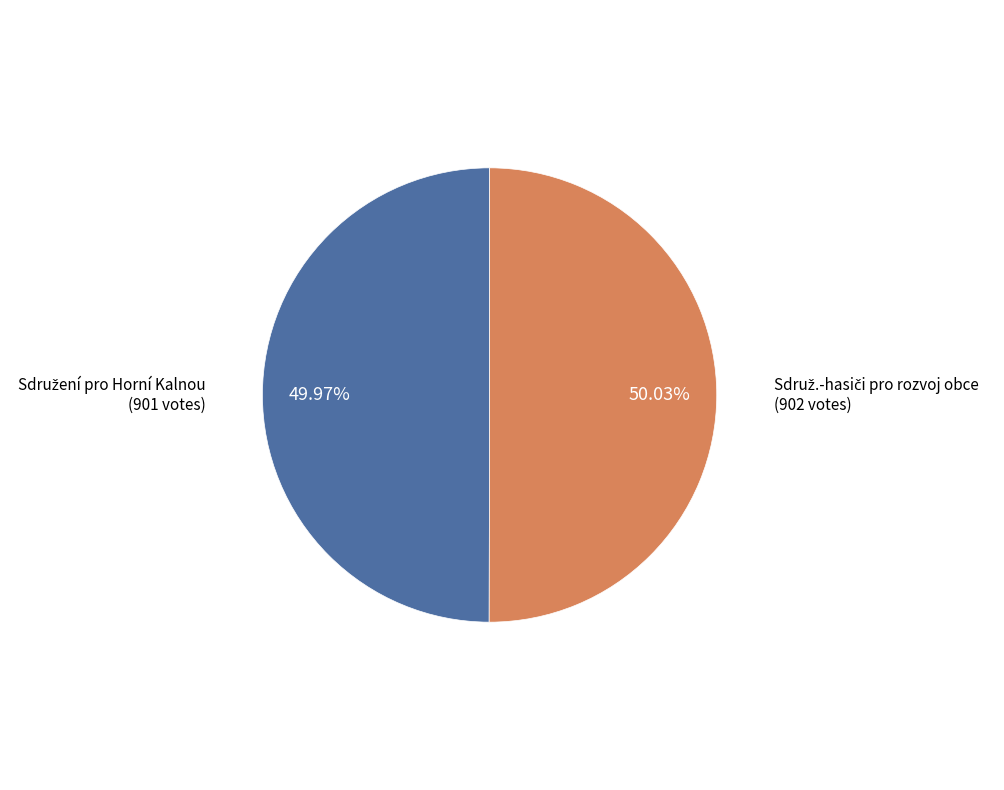

Does any single category account for the majority?

Yes